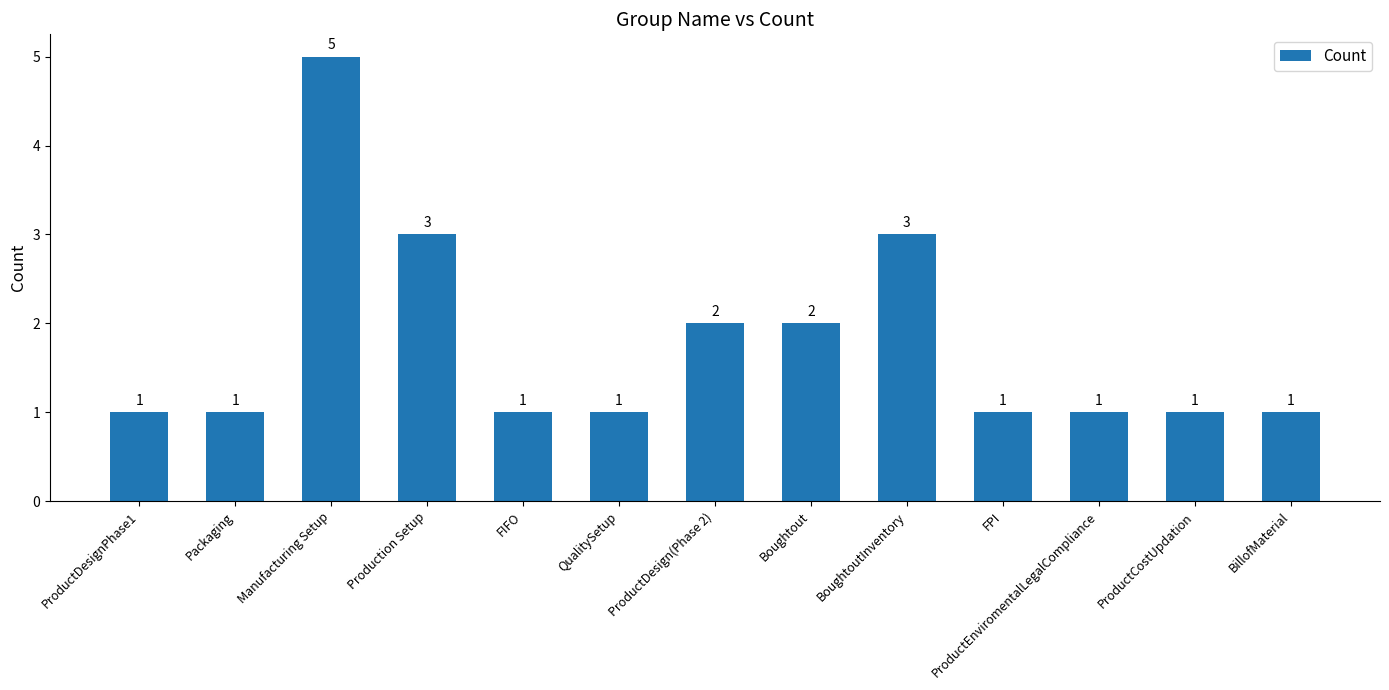

What is the difference between the maximum and second lowest values?

4